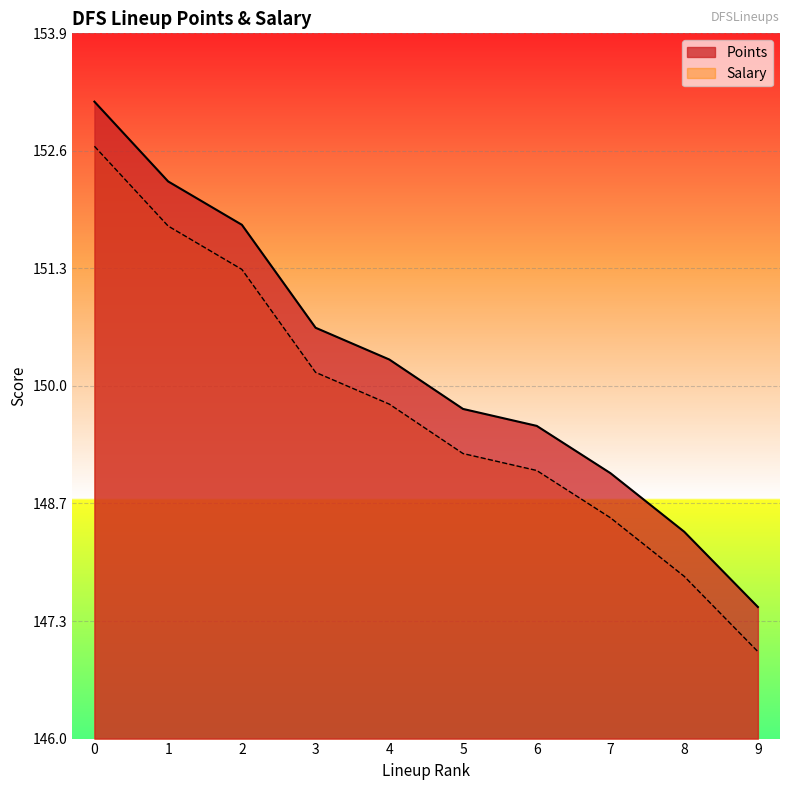

Rank the series by their average value, from highest to lowest.

Points, Salary